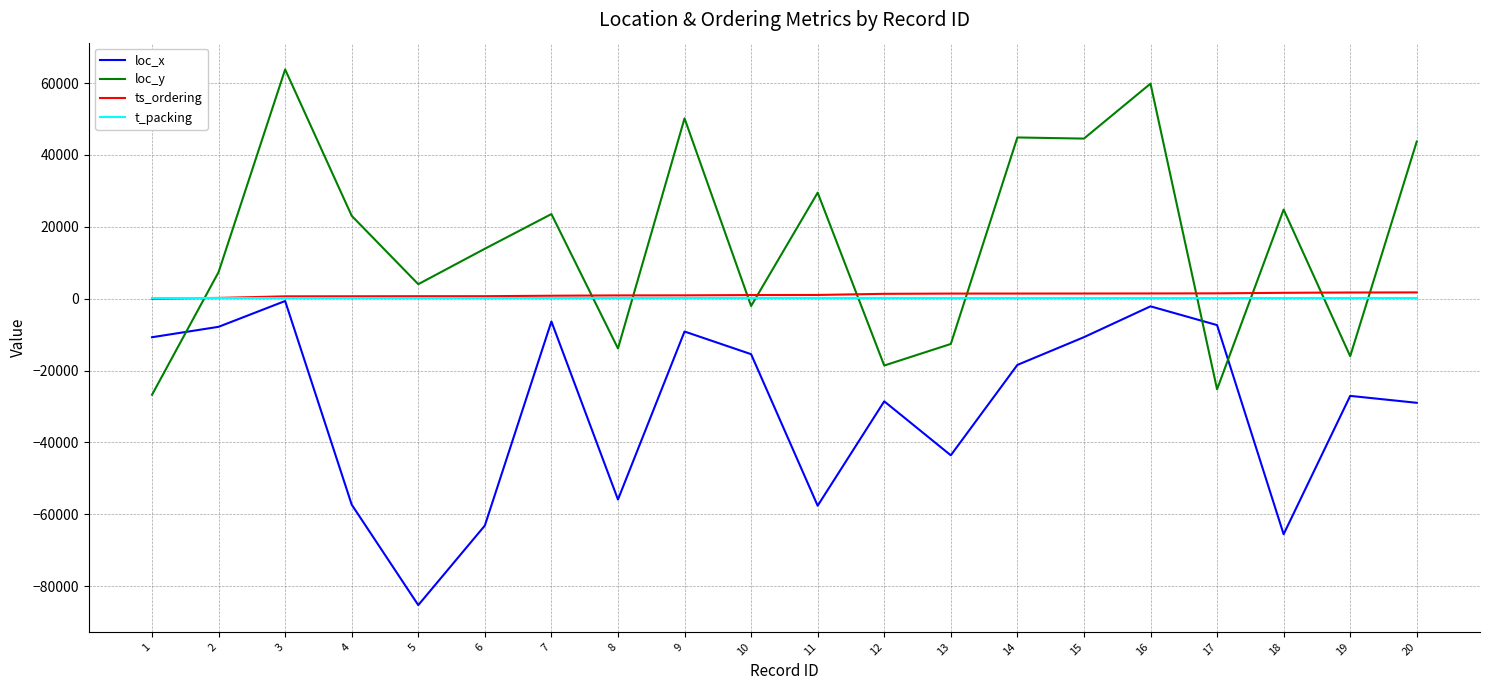

What is the difference between the loc_x values at 15 and 3?

10068.5